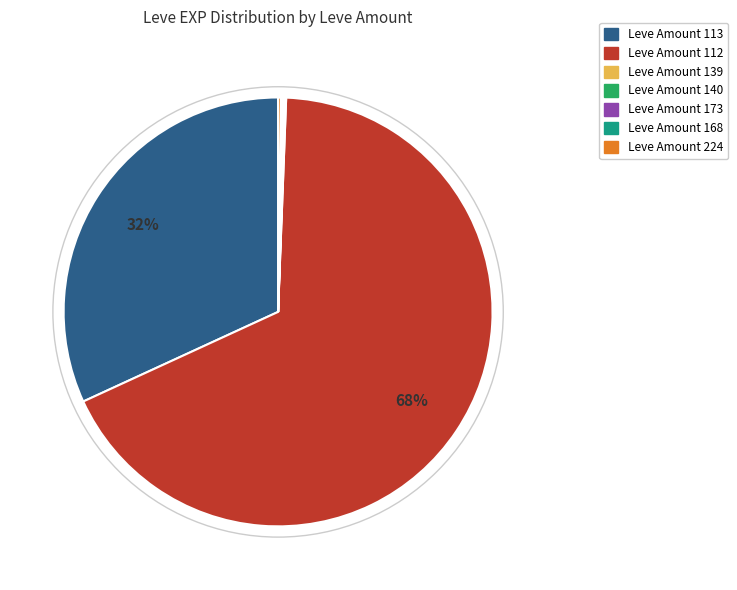

Is there a majority slice in this chart?

Yes